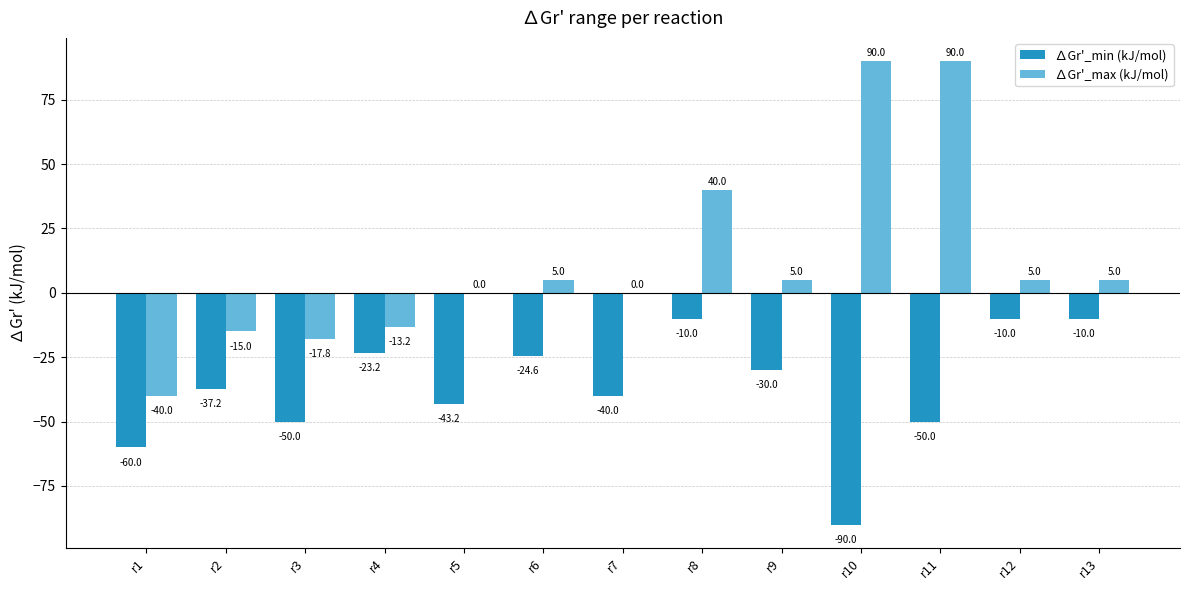

What is the highest value of the ∆Gr'_min (kJ/mol) series?

-10.0